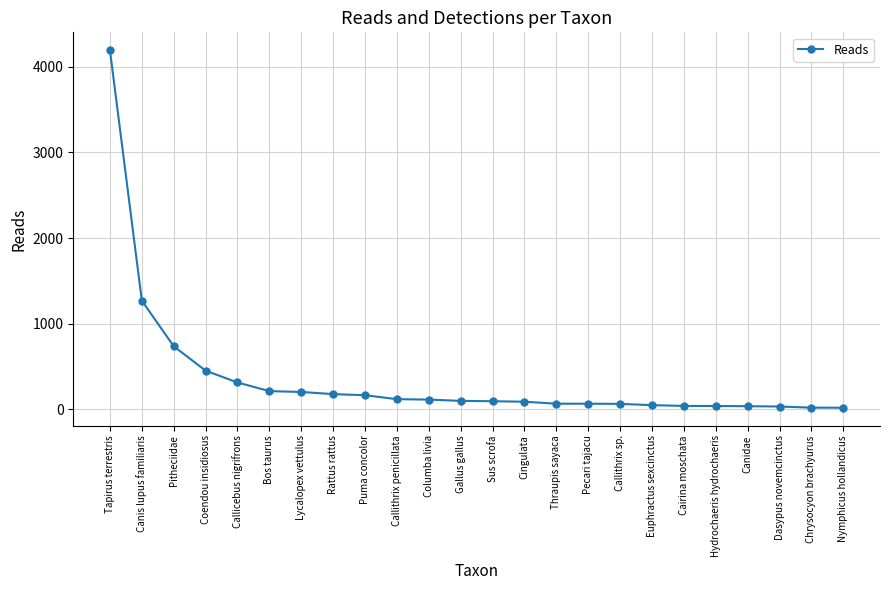

What is the difference between the second highest and second lowest values?

1250